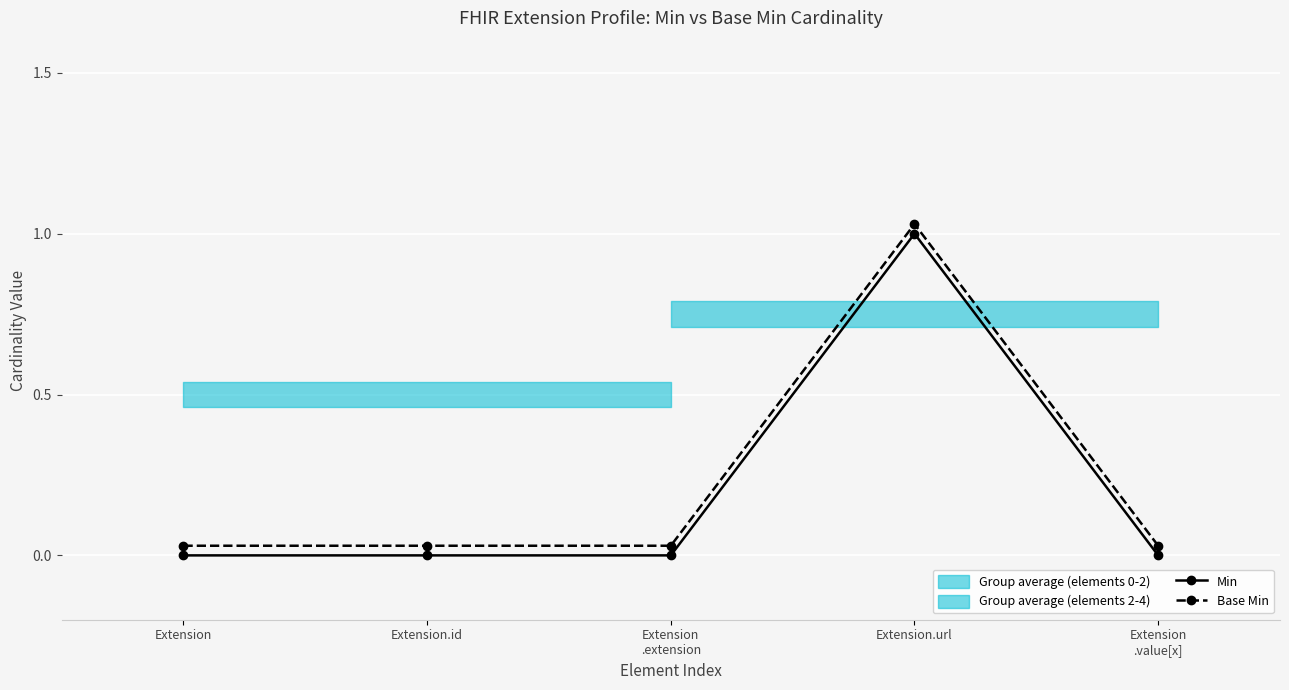

True or false: Min and Base Min intersect in this chart.

False